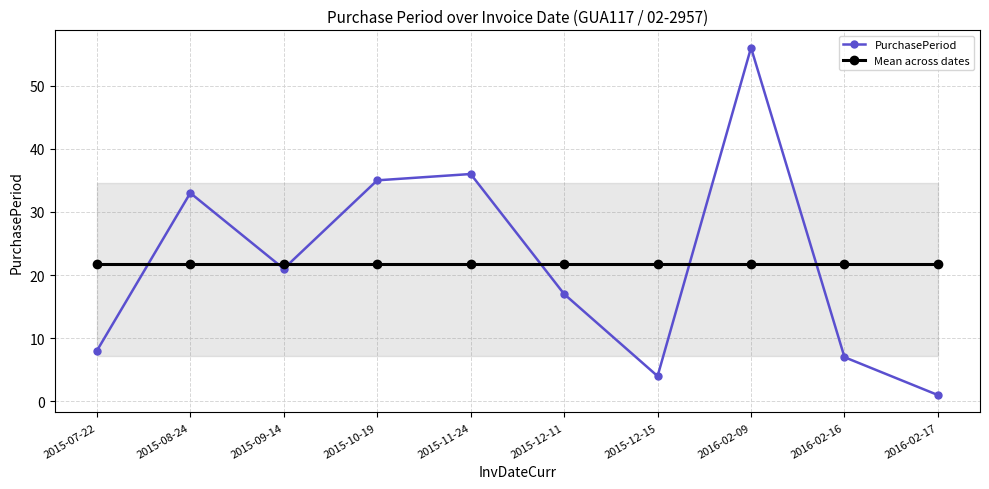

What is the average value of the PurchasePeriod series?

21.8